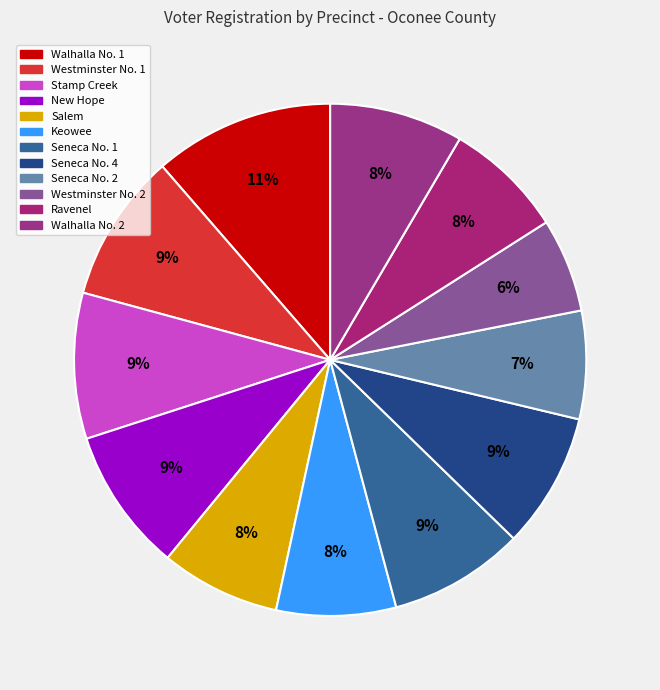

True or false: Stamp Creek accounts for 9% of the total.

True